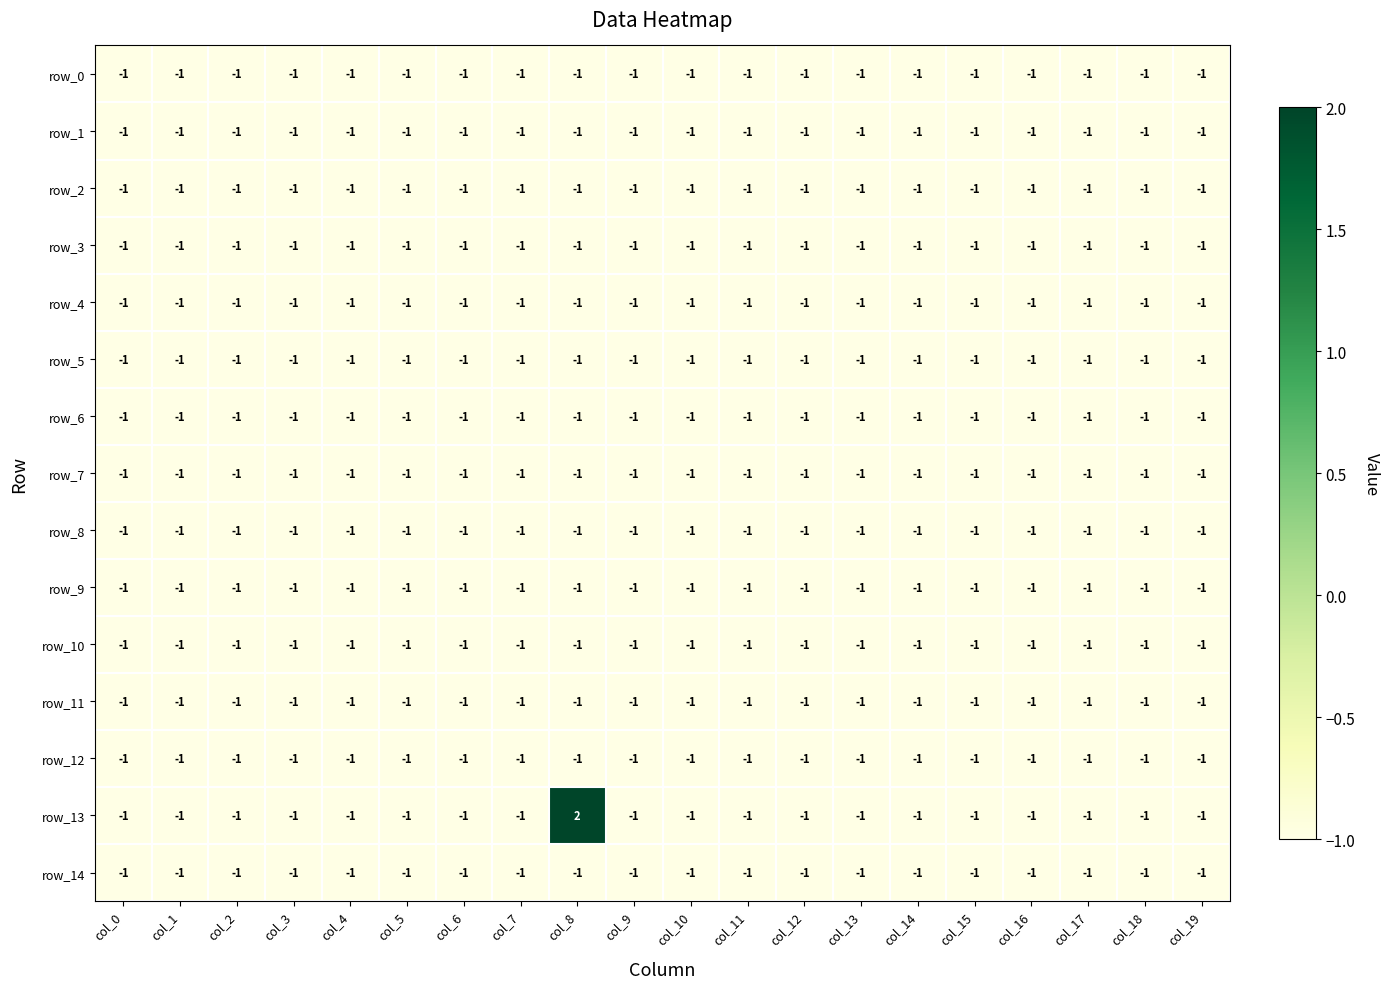

The value of row_11 at col_3 is -1. True or false?

True